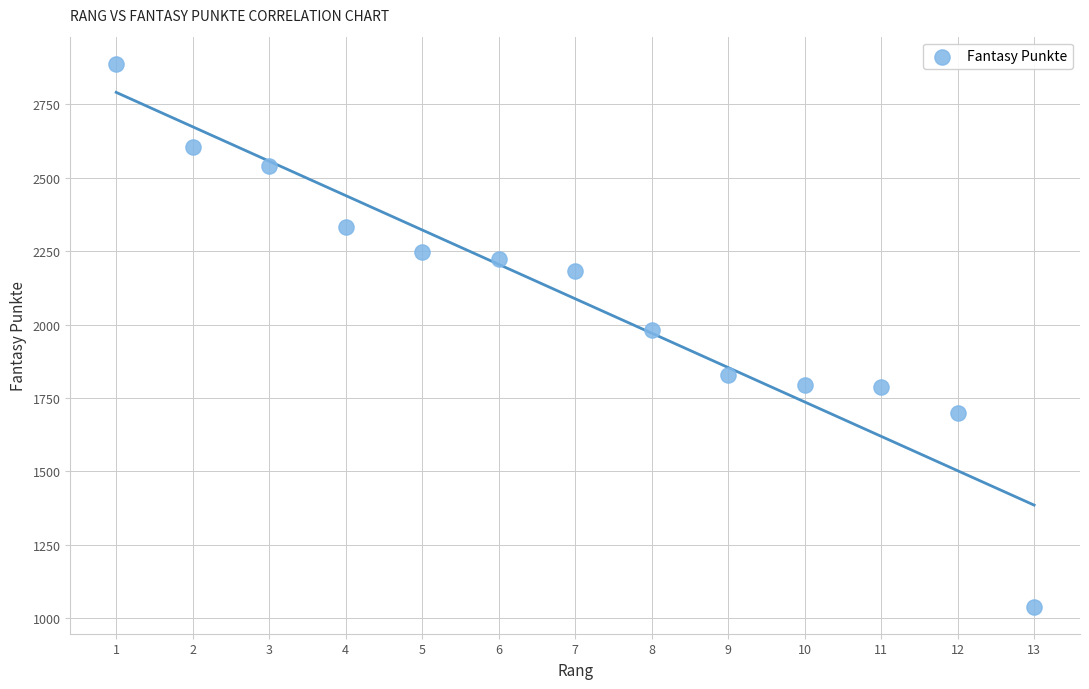

What is the range of X values (max minus min)?

12